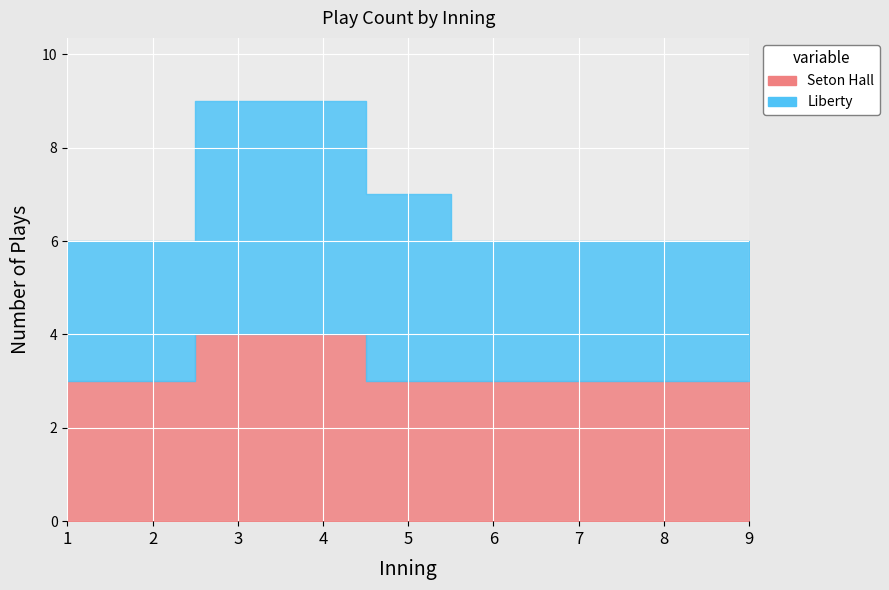

What is the value of the Liberty point at the 5th from the left?

4